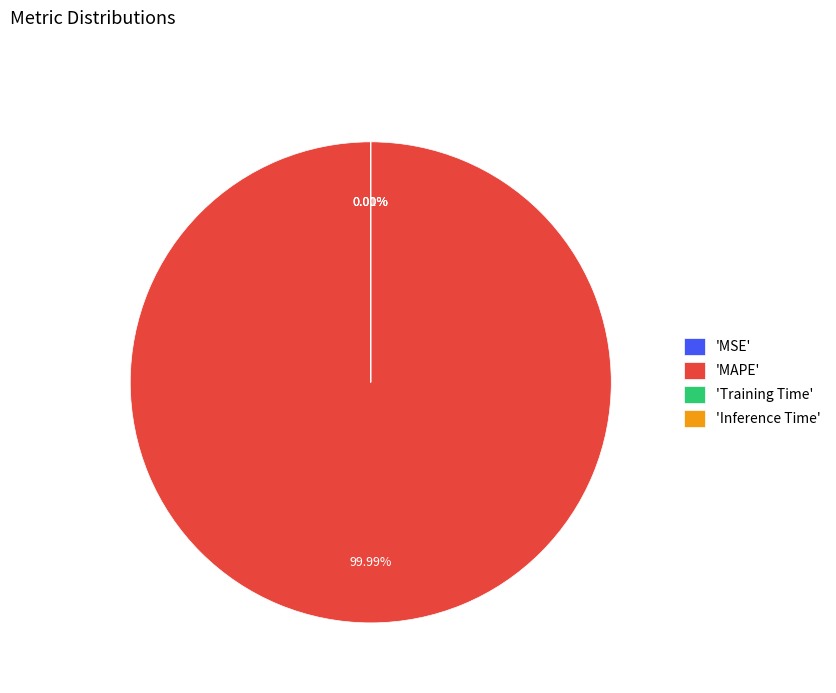

Is the sum of MSE and MAPE greater than half?

Yes